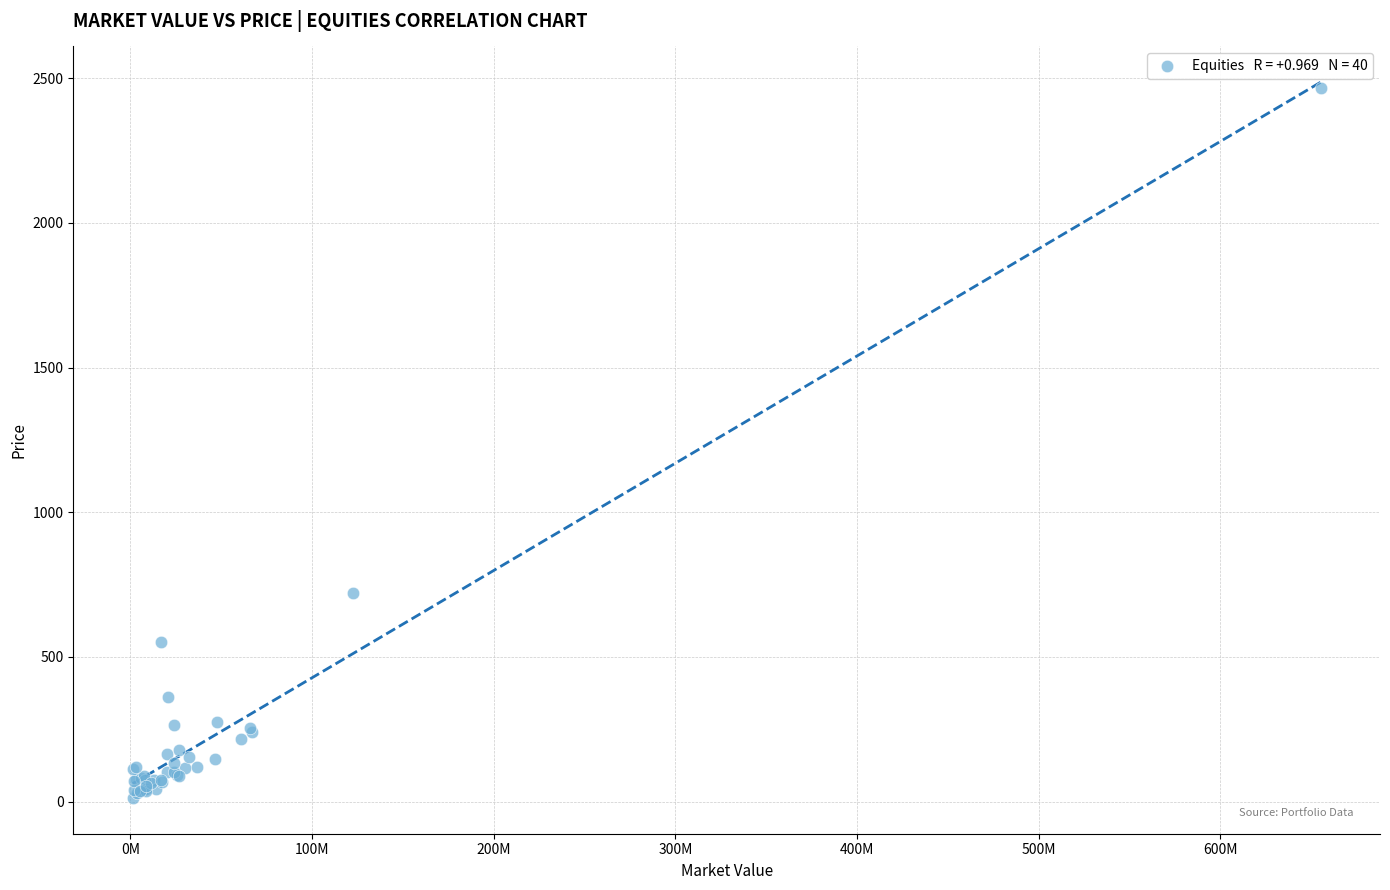

What Y value in the scatter plot is closest to 1239?

721.5